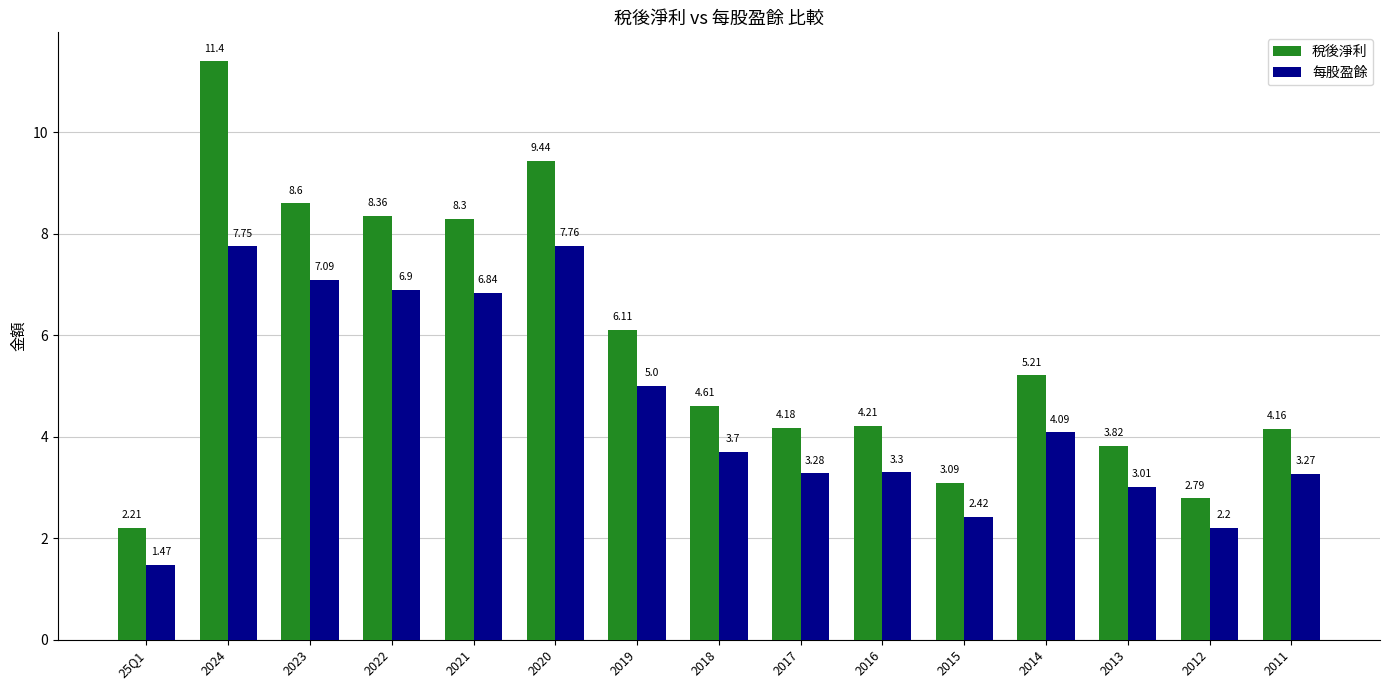

Are the bars grouped side by side (vs. stacked)?

Yes